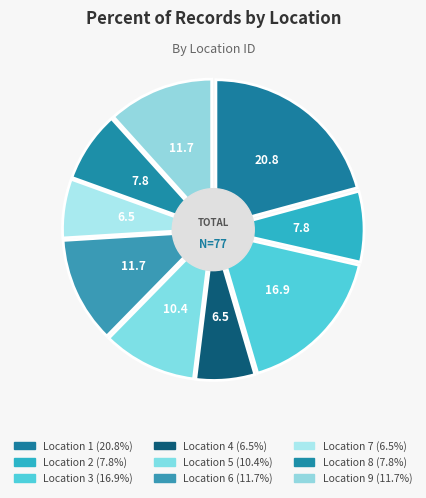

What is the smallest slice in the pie chart?

4